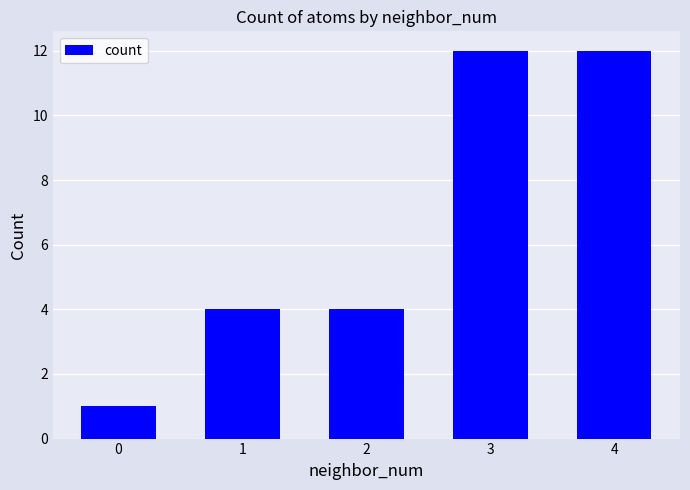

The value at 0 is 2. True or false?

False